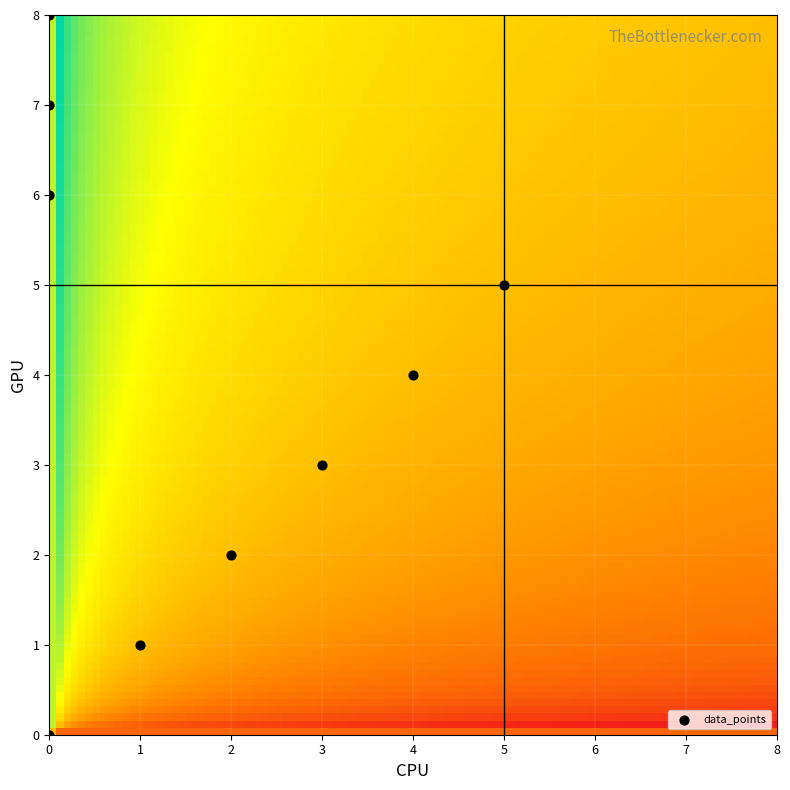

What is the range of Y values (max minus min)?

8